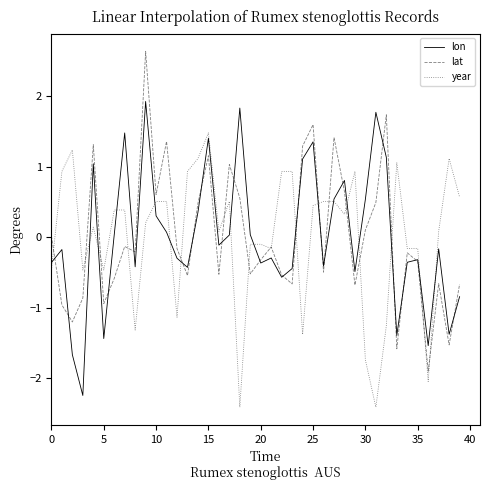

What is the maximum value for year?

1.5